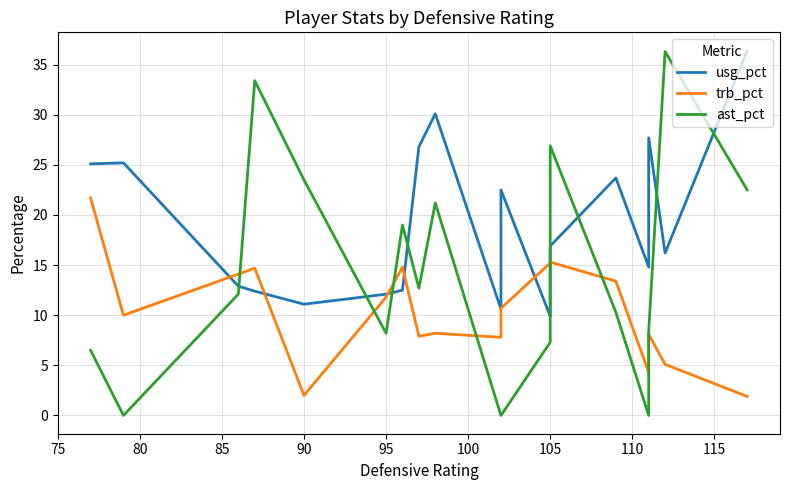

Does the chart have visible grid lines?

Yes